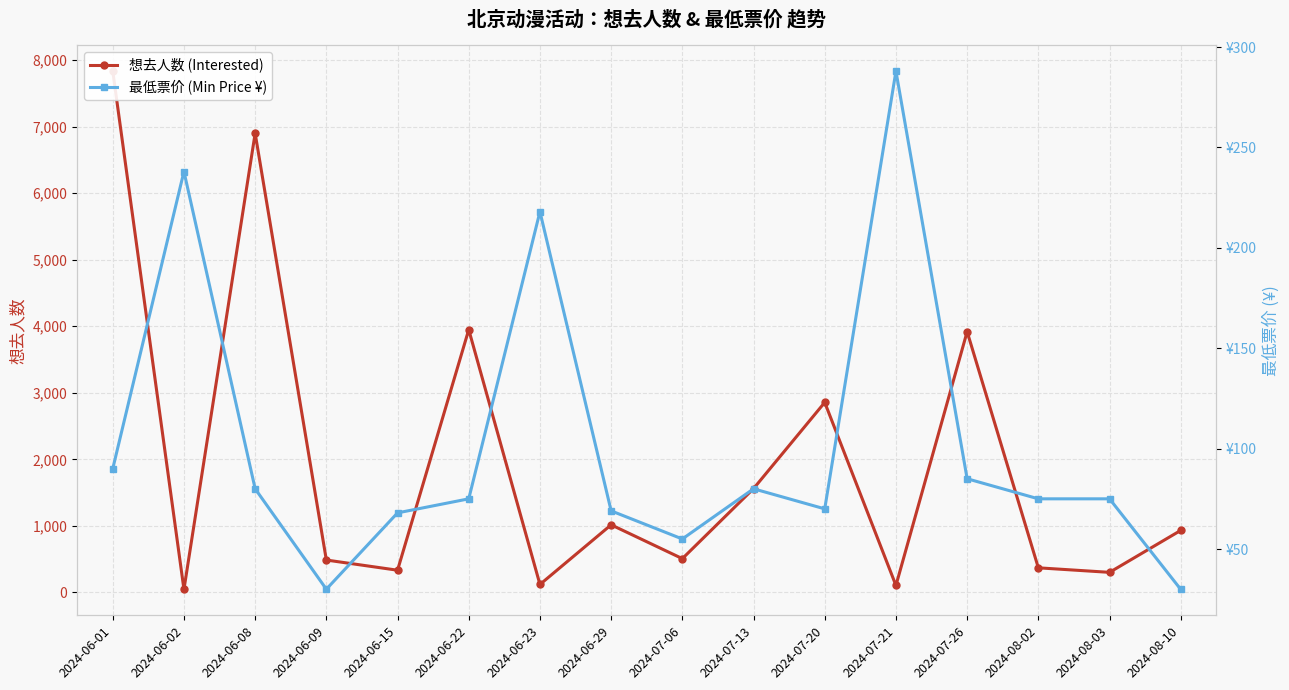

True or false: 最低票价 (Min Price ¥) and 想去人数 (Interested) cross at least once.

True